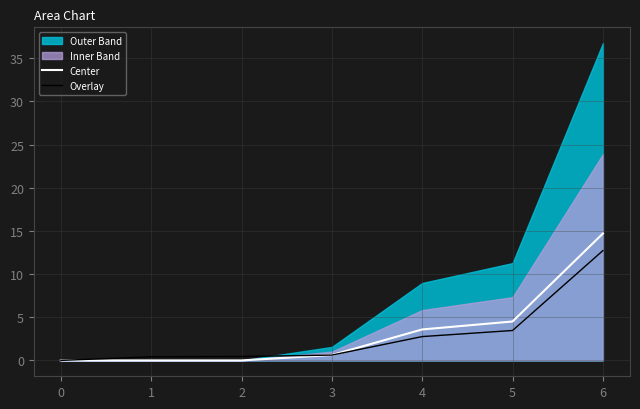

Where is Center nearest to the value 7?

5